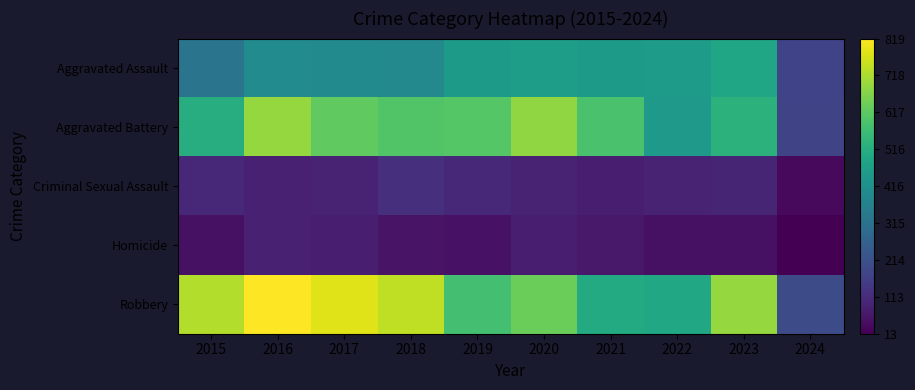

Reading left to right, transcribe all the data shown in this chart.

Aggravated Assault: 2015=323	2016=402	2017=396	2018=392	2019=452	2020=466	2021=452	2022=458	2023=488	2024=175
Aggravated Battery: 2015=515	2016=691	2017=623	2018=600	2019=608	2020=686	2021=587	2022=446	2023=530	2024=179
Criminal Sexual Assault: 2015=105	2016=87	2017=91	2018=123	2019=102	2020=89	2021=81	2022=93	2023=96	2024=33
Homicide: 2015=50	2016=87	2017=82	2018=56	2019=53	2020=81	2021=69	2022=49	2023=48	2024=13
Robbery: 2015=726	2016=819	2017=780	2018=741	2019=577	2020=637	2021=506	2022=495	2023=690	2024=200